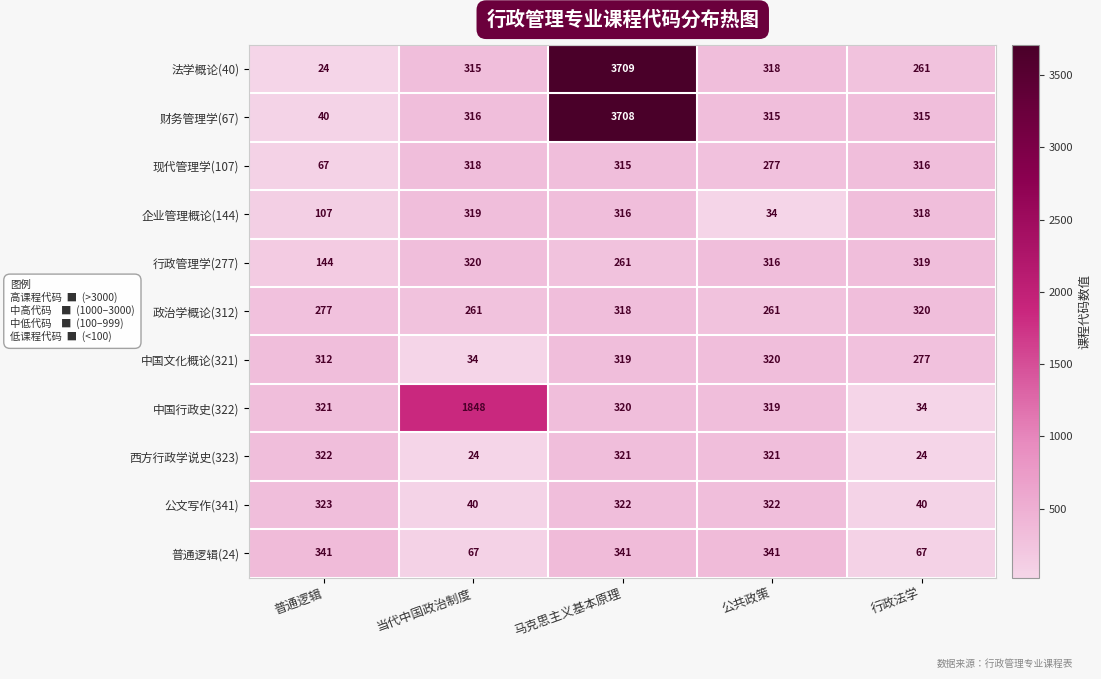

At which label does 企业管理概论(144) reach its peak?

当代中国政治制度